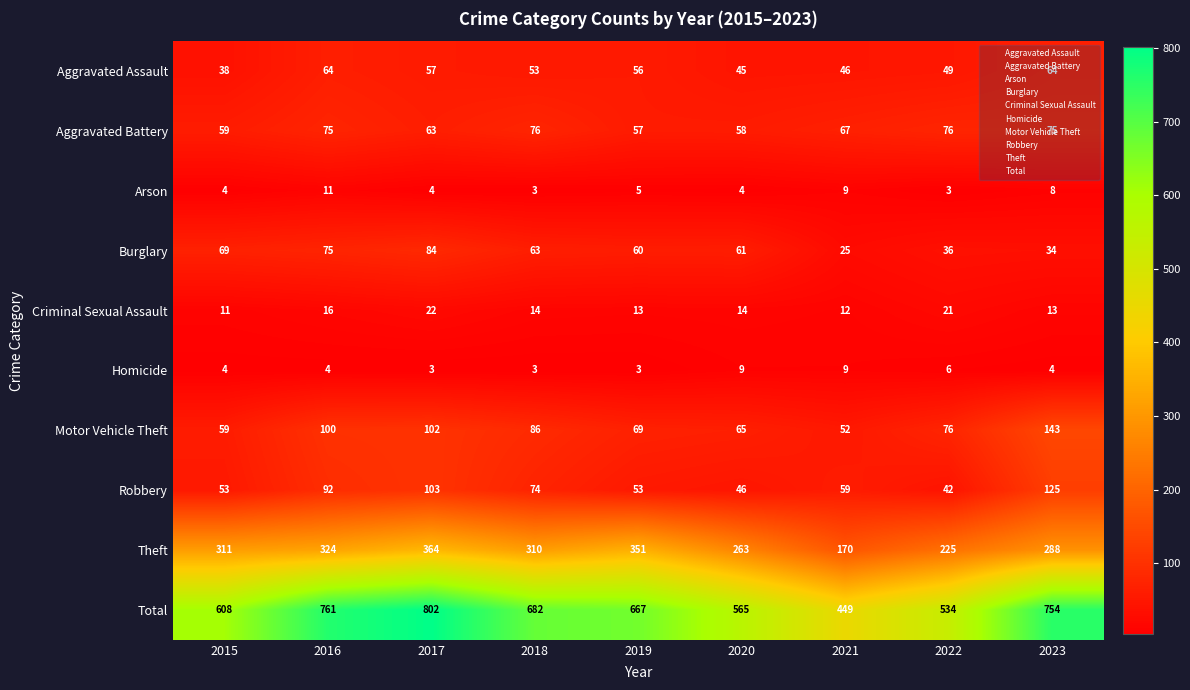

What is the difference between the highest and lowest values at 2018?

679